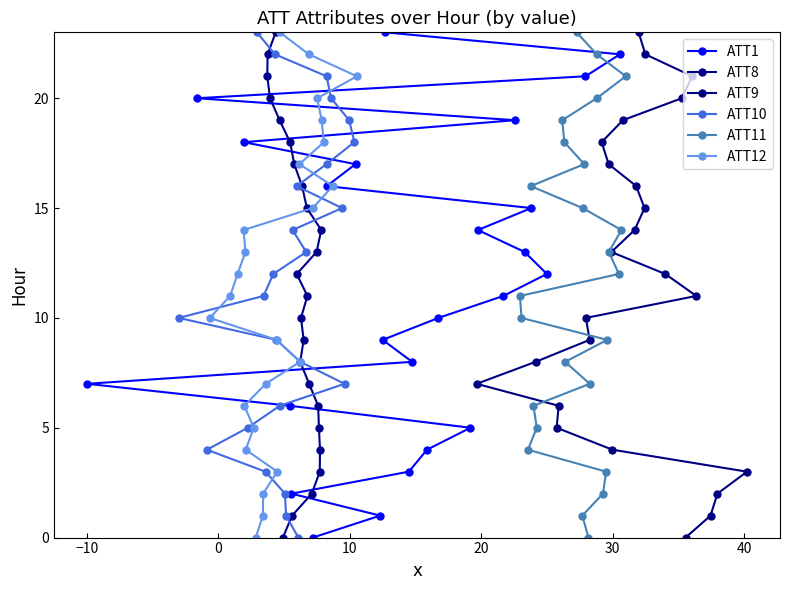

True or false: ATT12 and ATT9 intersect in this chart.

False